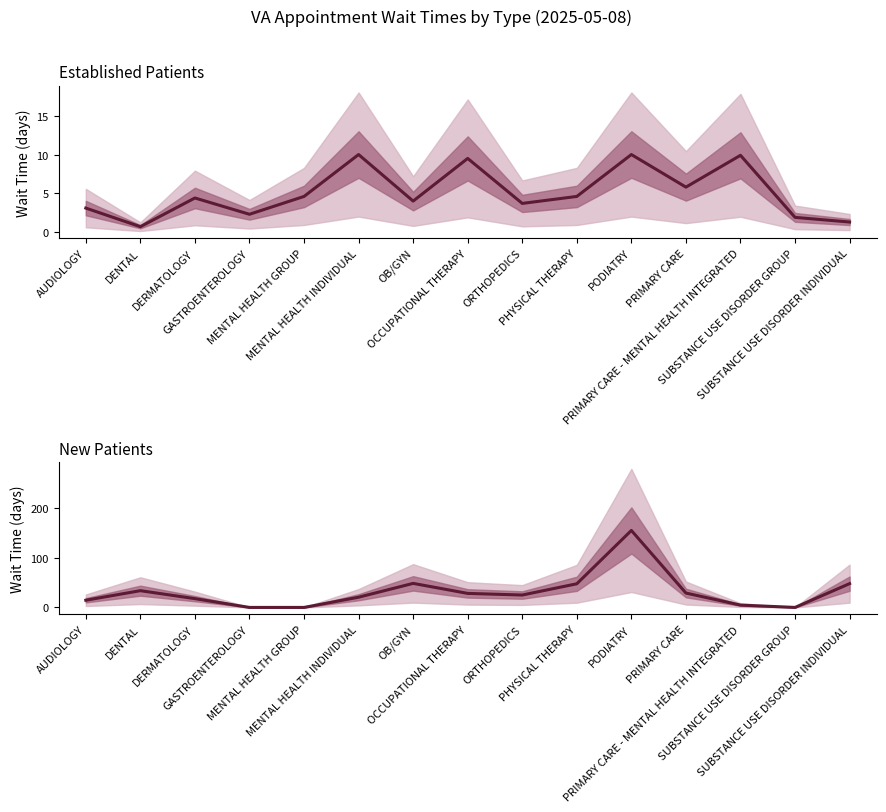

Reading right to left, extract all data points from this chart.

EstablishedPatients: SUBSTANCE USE DISORDER INDIVIDUAL=1.3	SUBSTANCE USE DISORDER GROUP=1.9	PRIMARY CARE - MENTAL HEALTH INTEGRATED=9.9	PRIMARY CARE=5.8	PODIATRY=10.0	PHYSICAL THERAPY=4.6	ORTHOPEDICS=3.7	OCCUPATIONAL THERAPY=9.5	OB/GYN=4.0	MENTAL HEALTH INDIVIDUAL=10.0	MENTAL HEALTH GROUP=4.6	GASTROENTEROLOGY=2.3	DERMATOLOGY=4.4	DENTAL=0.7	AUDIOLOGY=3.1
NewPatients: SUBSTANCE USE DISORDER INDIVIDUAL=48.0	SUBSTANCE USE DISORDER GROUP=0.0	PRIMARY CARE - MENTAL HEALTH INTEGRATED=4.7	PRIMARY CARE=29.0	PODIATRY=155.3	PHYSICAL THERAPY=47.7	ORTHOPEDICS=25.0	OCCUPATIONAL THERAPY=28.3	OB/GYN=48.5	MENTAL HEALTH INDIVIDUAL=20.6	MENTAL HEALTH GROUP=0.0	GASTROENTEROLOGY=0.0	DERMATOLOGY=17.7	DENTAL=33.8	AUDIOLOGY=14.5